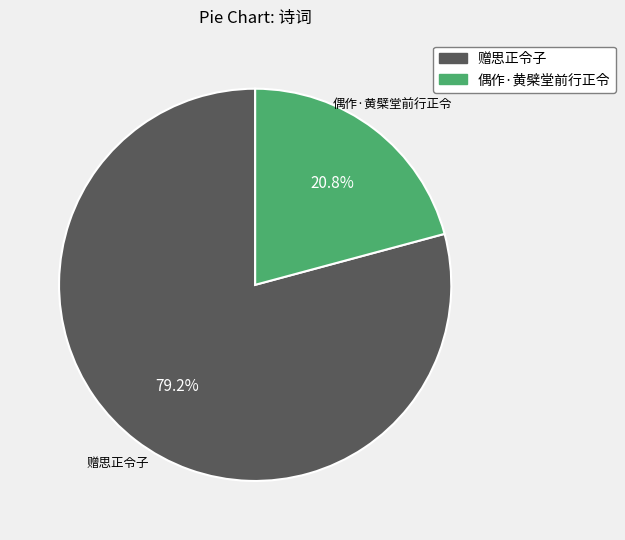

How many slices are in this pie chart?

2